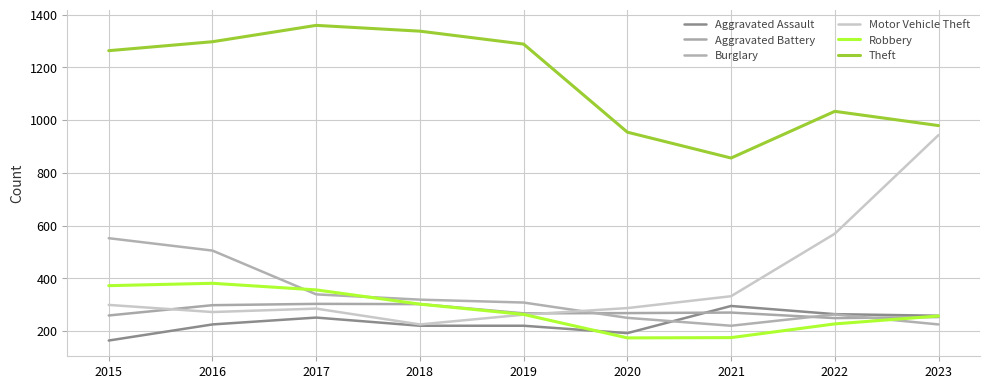

How many interior local valleys does the Motor Vehicle Theft series have?

2